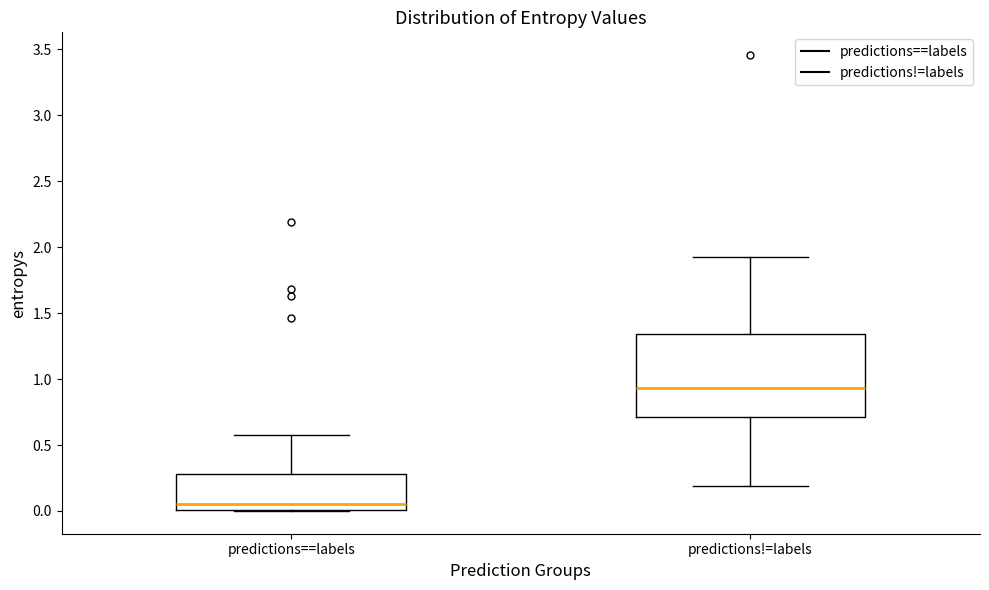

Reading left to right, read every box against the y-axis: the position of its median line, the range the box covers, and the ends of its whiskers. The values are not printed on the chart, so give them approximately, as read against the axis.

predictions==labels: median 0.05, box 0.00 to 0.30, whiskers 0.00 to 0.60
predictions!=labels: median 0.95, box 0.70 to 1.35, whiskers 0.20 to 1.90